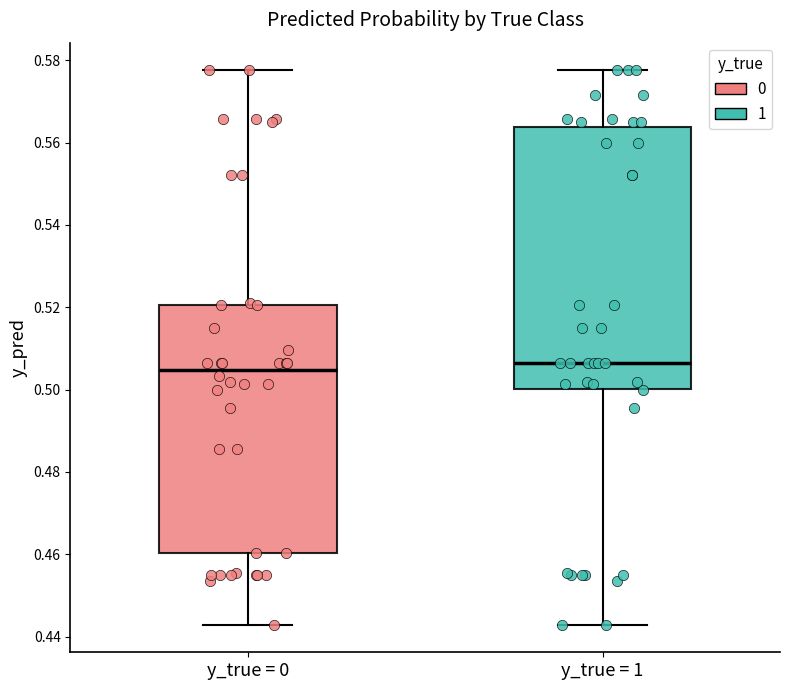

Which box is the tallest, from its lower edge to its upper edge?

y_true = 1